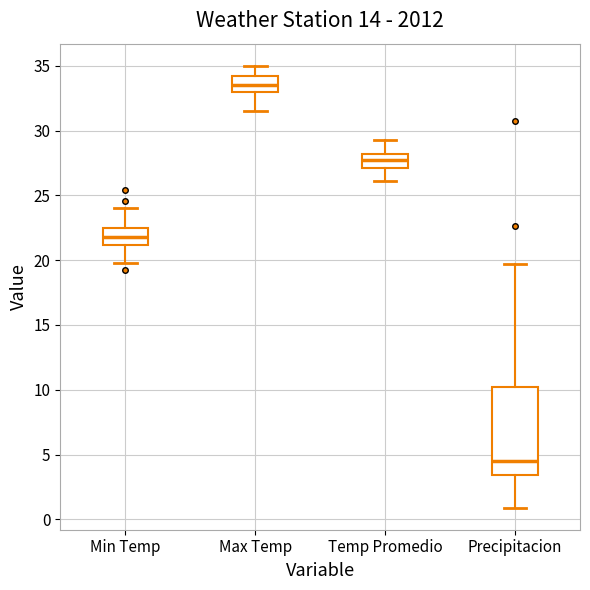

Where does the lower whisker of the box for Precipitacion end on the y-axis? The values are not printed on the chart, so give them approximately, as read against the axis.

1.0